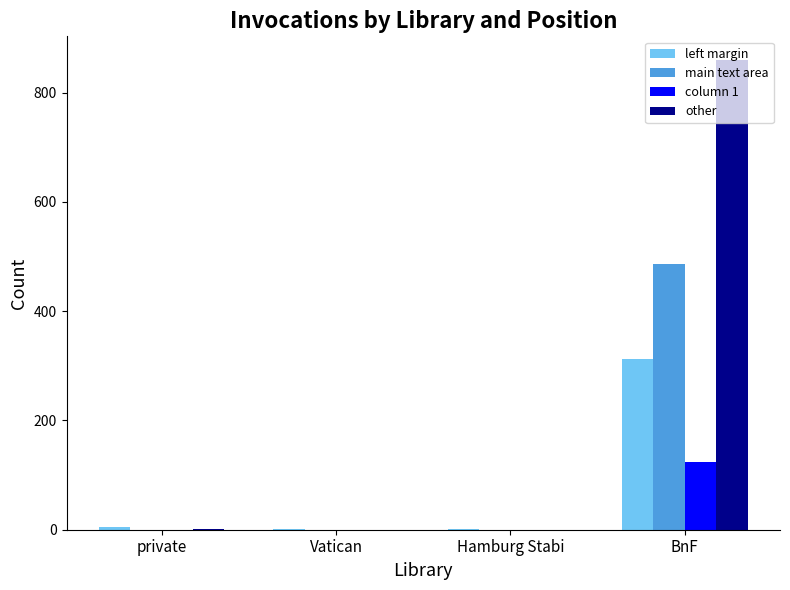

What is the greatest value displayed?

860